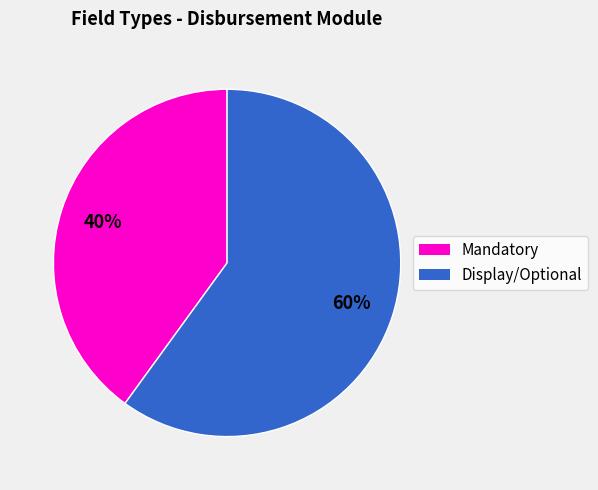

Does any single category account for the majority?

Yes